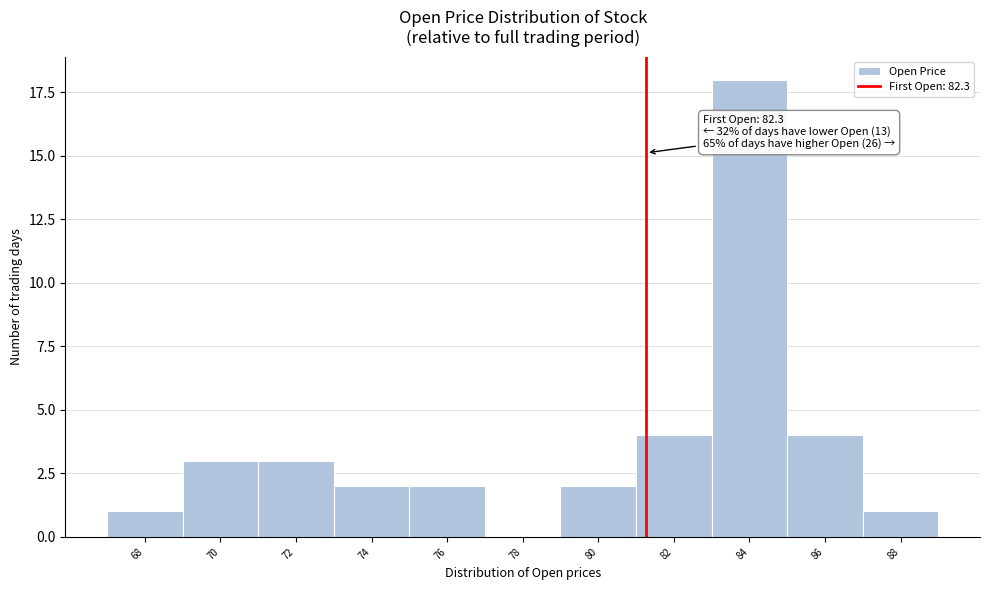

Reading left to right, transcribe all the data shown in this chart.

68=1	70=3	72=3	74=2	76=2	78=0	80=2	82=4	84=18	86=4	88=1